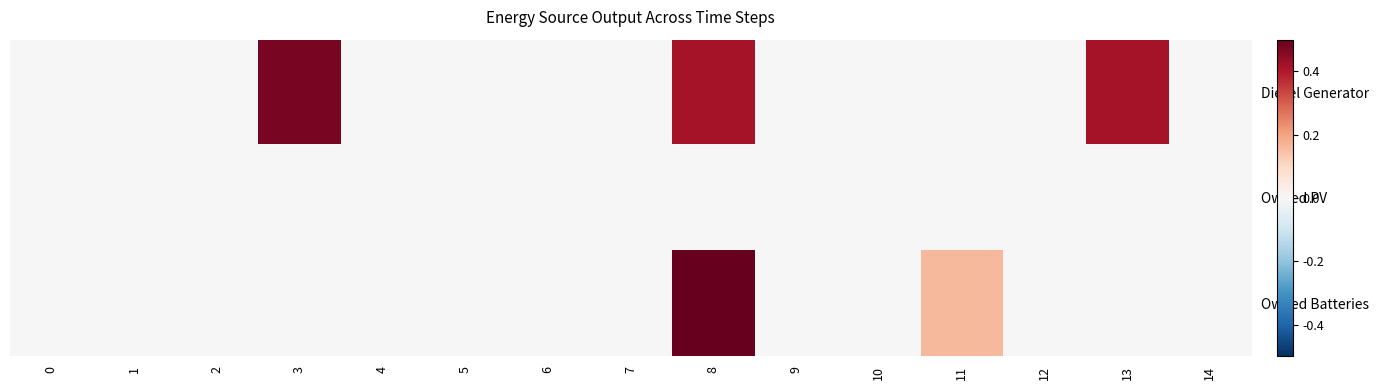

Which has a higher value, 3 or 7?

3